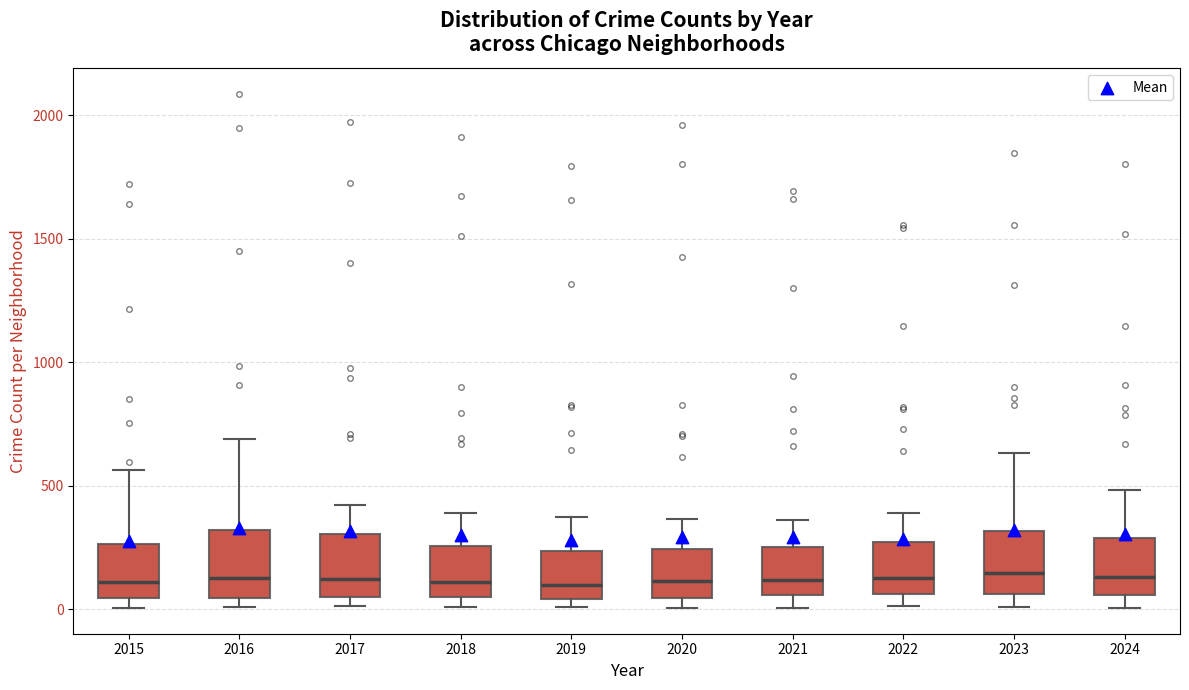

Reading left to right, transcribe this box plot: for each box, give where its median line is, the range the box spans, and where its two whiskers end, as read against the y-axis. The values are not printed on the chart, so give them approximately, as read against the axis.

2015: median 100, box 50 to 250, whiskers 0 to 550
2016: median 150, box 50 to 300, whiskers 0 to 700
2017: median 100, box 50 to 300, whiskers 0 to 400
2018: median 100, box 50 to 250, whiskers 0 to 400
2019: median 100, box 50 to 250, whiskers 0 to 400
2020: median 100, box 50 to 250, whiskers 0 to 350
2021: median 100, box 50 to 250, whiskers 0 to 350
2022: median 150, box 50 to 250, whiskers 0 to 400
2023: median 150, box 50 to 300, whiskers 0 to 650
2024: median 150, box 50 to 300, whiskers 0 to 500